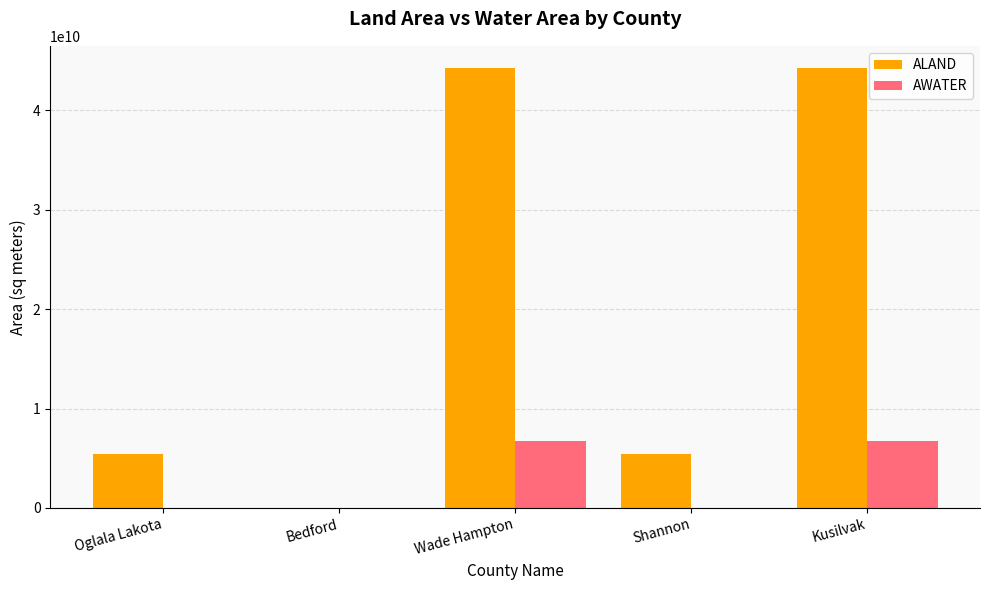

Is the value of AWATER at Shannon greater than the value of ALAND at Wade Hampton?

No